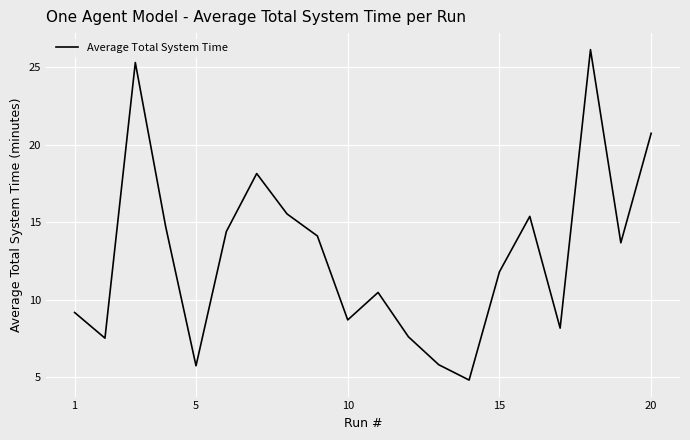

What is the sum of all values?

258.0